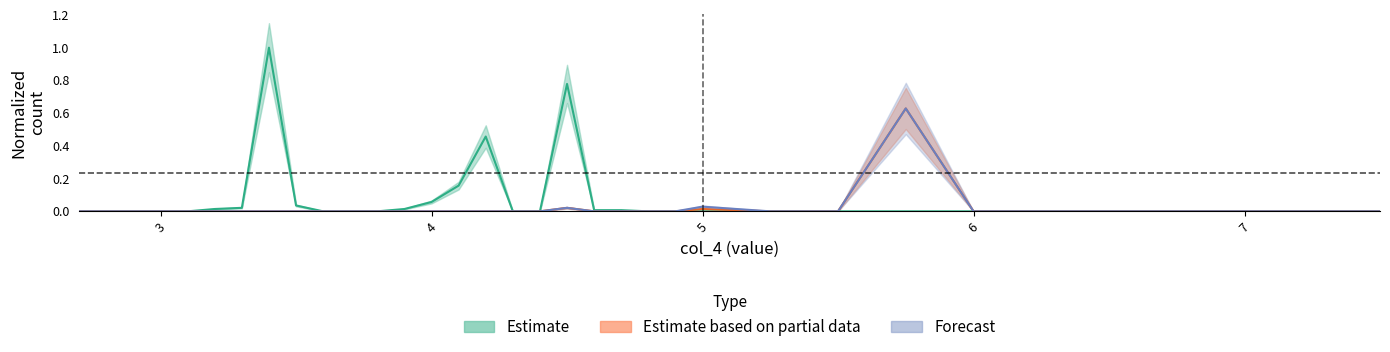

Reading right to left, what are all the values shown in this chart?

col_5: 7.5=0.0	7.25=0.0	7.0=0.0	6.75=0.0	6.5=0.0	6.25=0.0	6.0=0.0	5.75=0.0	5.5=0.0	5.25=0.0	5.0=0.0	4.9=0.0	4.8=0.0	4.7=0.0	4.6=0.0	4.5=0.8	4.4=0.0	4.3=0.0	4.2=0.5	4.1=0.2	4.0=0.1	3.9=0.0	3.8=0.0	3.7=0.0	3.6=0.0	3.5=0.0	3.4=1.0	3.3=0.0	3.2=0.0	3.1=0.0	3.0=0.0	2.9=0.0	2.8=0.0	2.7=0.0
col_2: 7.5=0.0	7.25=0.0	7.0=0.0	6.75=0.0	6.5=0.0	6.25=0.0	6.0=0.0	5.75=0.6	5.5=0.0	5.25=0.0	5.0=0.0	4.9=0.0	4.8=0.0	4.7=0.0	4.6=0.0	4.5=0.0	4.4=0.0	4.3=0.0	4.2=0.0	4.1=0.0	4.0=0.0	3.9=0.0	3.8=0.0	3.7=0.0	3.6=0.0	3.5=0.0	3.4=0.0	3.3=0.0	3.2=0.0	3.1=0.0	3.0=0.0	2.9=0.0	2.8=0.0	2.7=0.0
col_0: 7.5=0.0	7.25=0.0	7.0=0.0	6.75=0.0	6.5=0.0	6.25=0.0	6.0=0.0	5.75=0.6	5.5=0.0	5.25=0.0	5.0=0.0	4.9=0.0	4.8=0.0	4.7=0.0	4.6=0.0	4.5=0.0	4.4=0.0	4.3=0.0	4.2=0.0	4.1=0.0	4.0=0.0	3.9=0.0	3.8=0.0	3.7=0.0	3.6=0.0	3.5=0.0	3.4=0.0	3.3=0.0	3.2=0.0	3.1=0.0	3.0=0.0	2.9=0.0	2.8=0.0	2.7=0.0